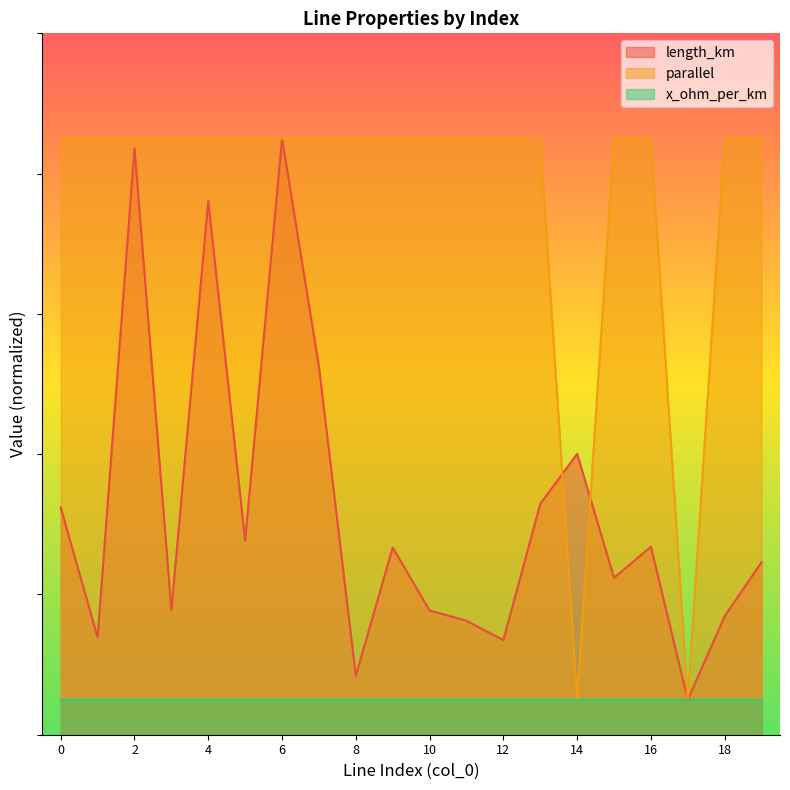

What is the value of the parallel point at the 17th from the left?

0.9